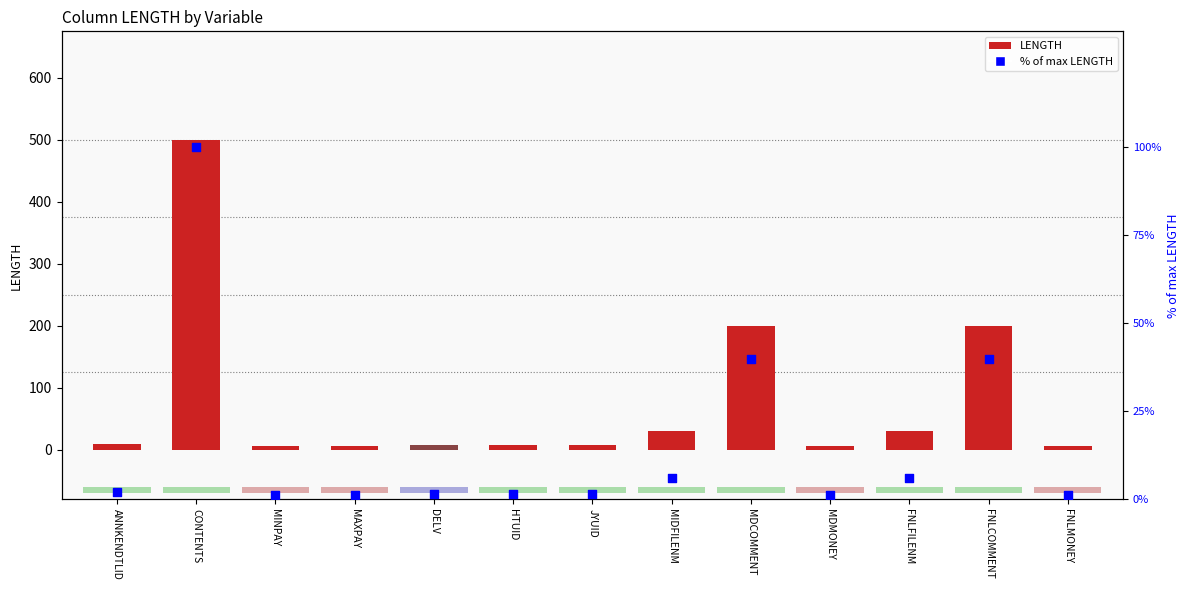

What are all the series names shown in the legend?

LENGTH, % of max LENGTH